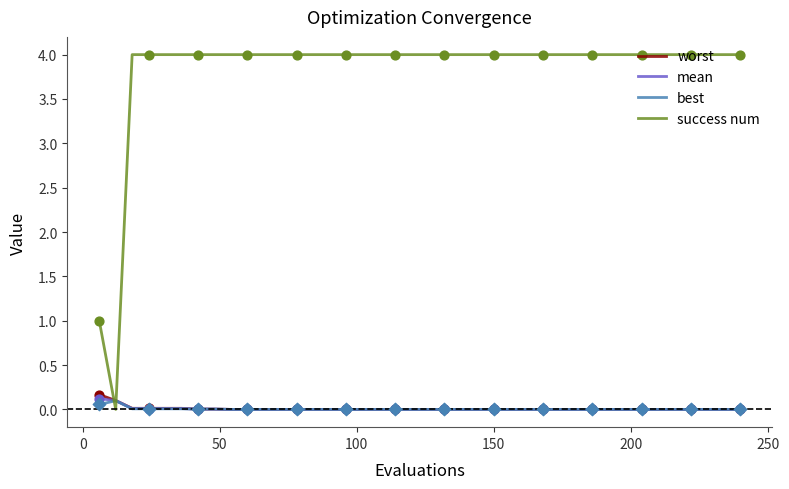

Which series has the largest total across all categories?

success num